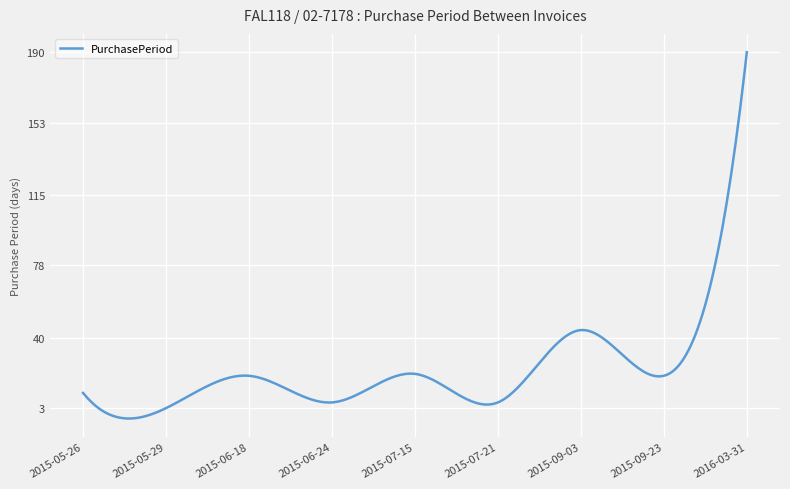

What is the greatest value displayed?

190.0